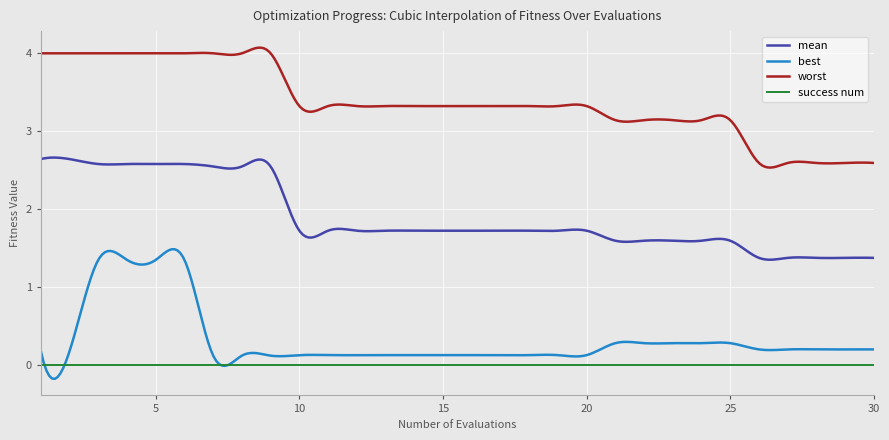

True or false: mean and success num cross at least once.

False